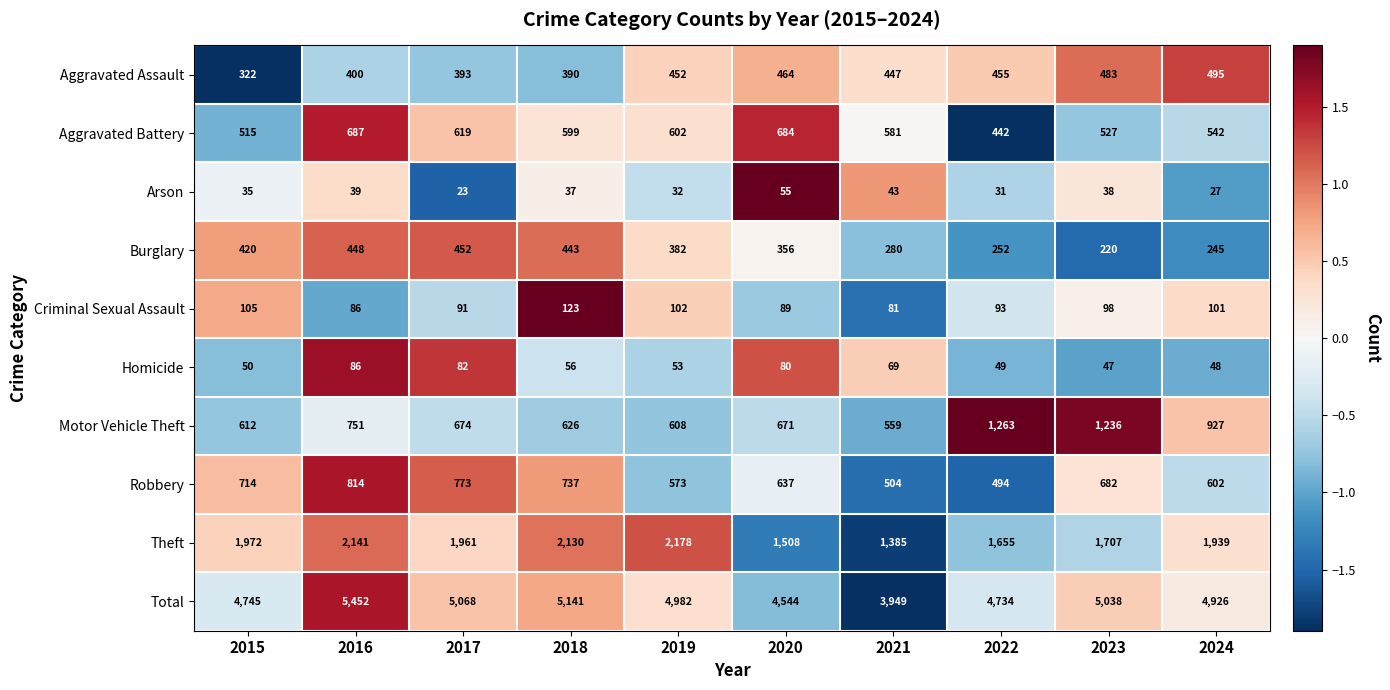

True or false: Aggravated Battery has a value of 303 at 2018.

False